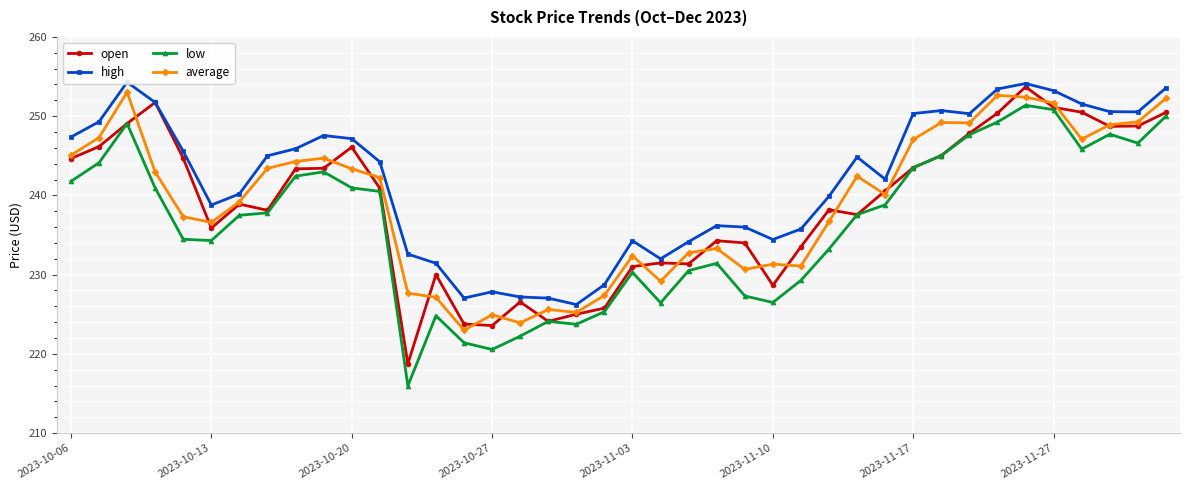

True or false: average has more than 2 interior local peaks.

True